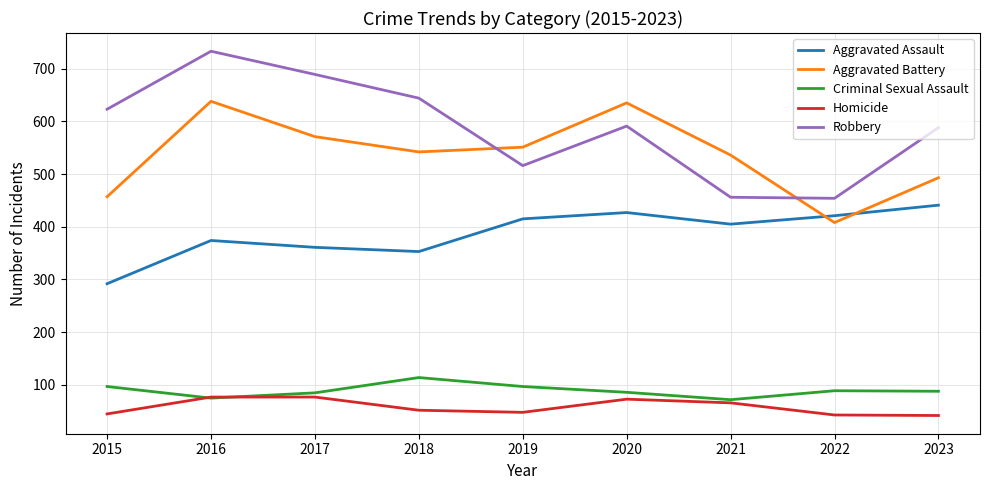

What is the total value across all series at 2018?

1705